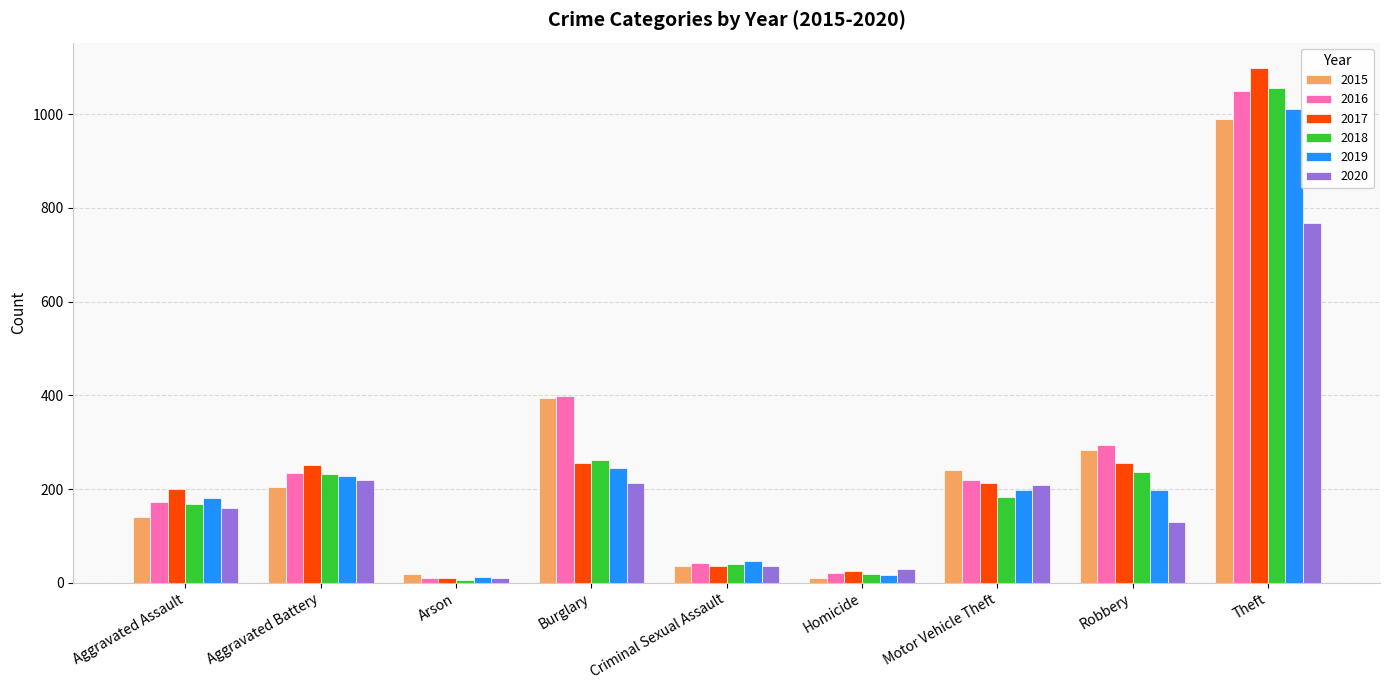

What is the value of the 2017 bar at the 8th from the left?

256